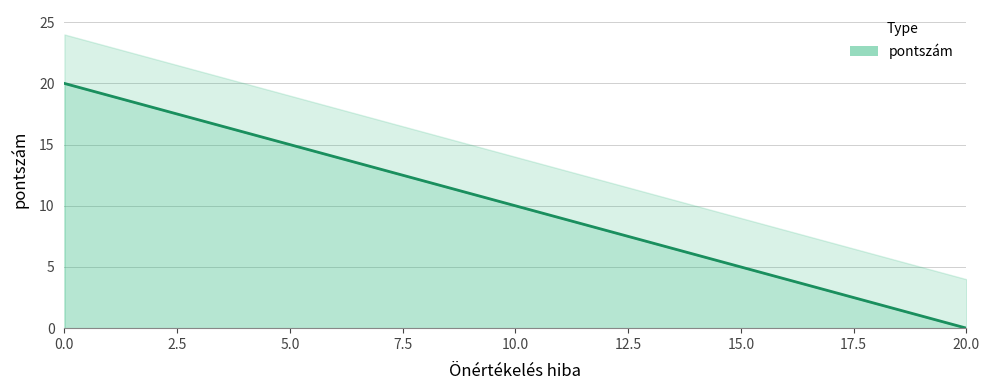

What is the value of the 10th point from the left?

2